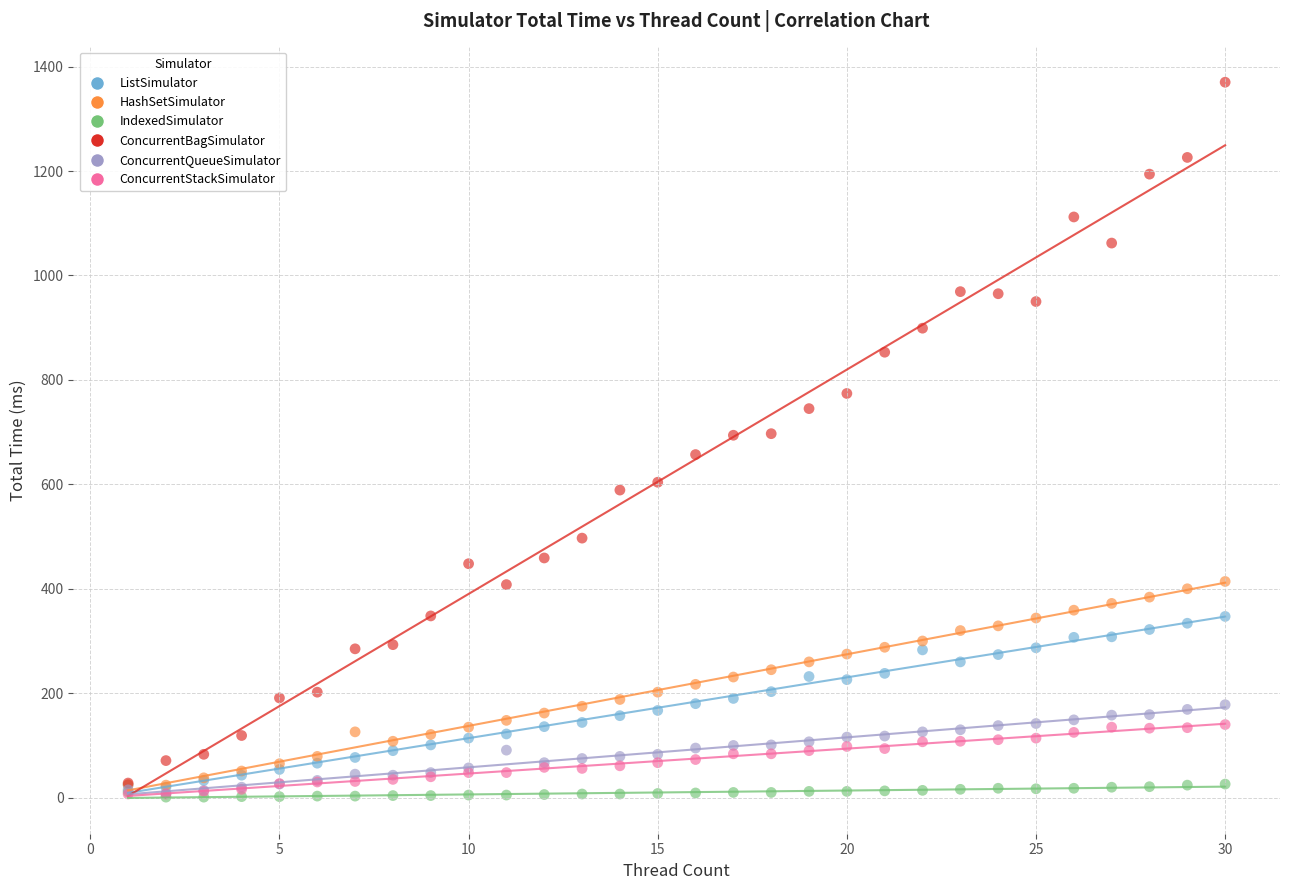

Which series contains the highest Y value?

ConcurrentBagSimulator